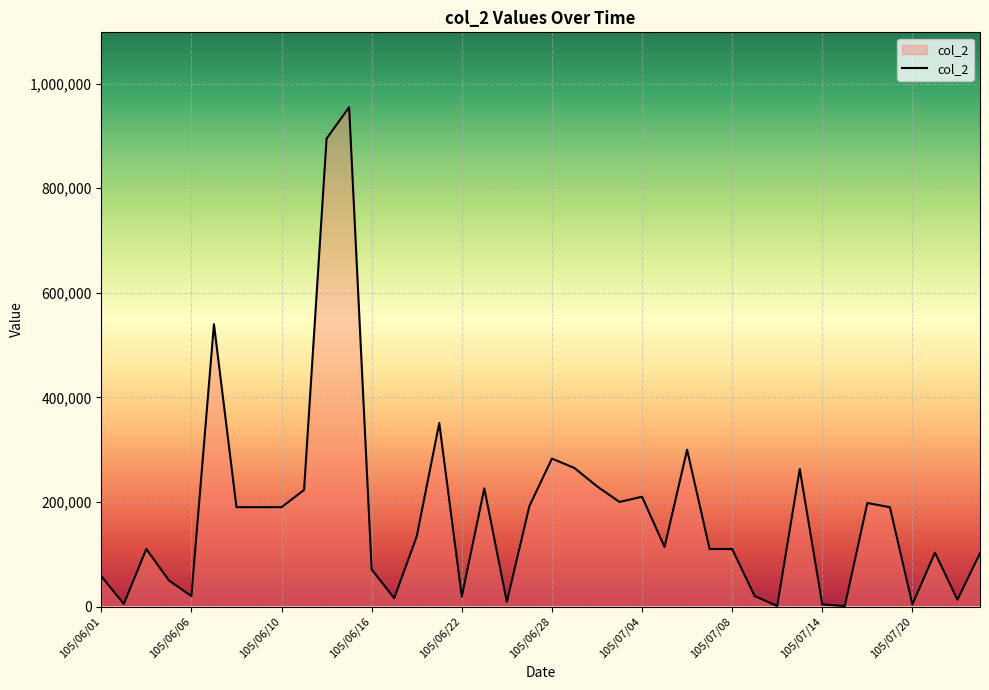

How many lines are shown in the chart?

1